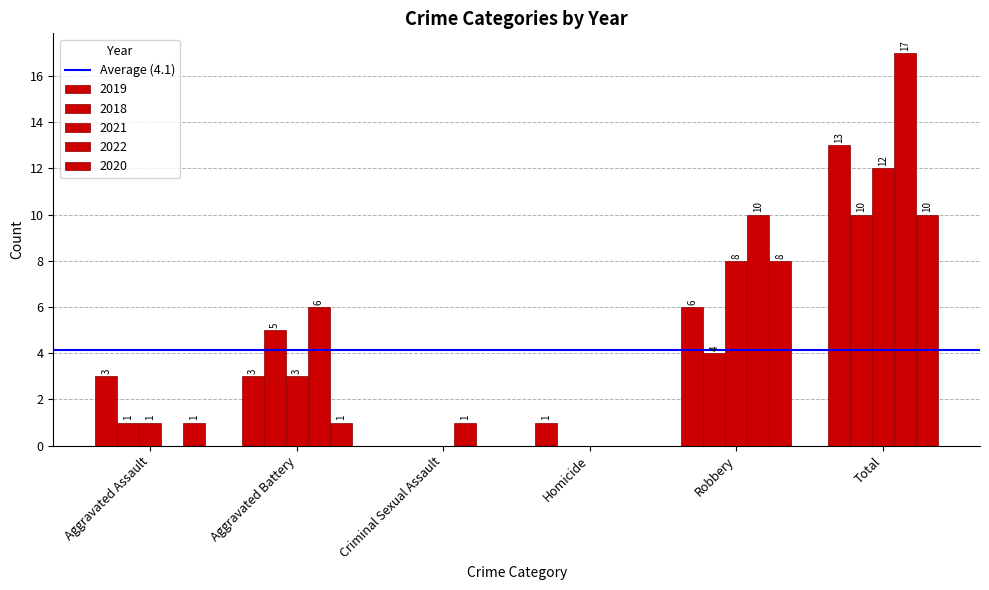

Does the chart contain stacked bars?

No